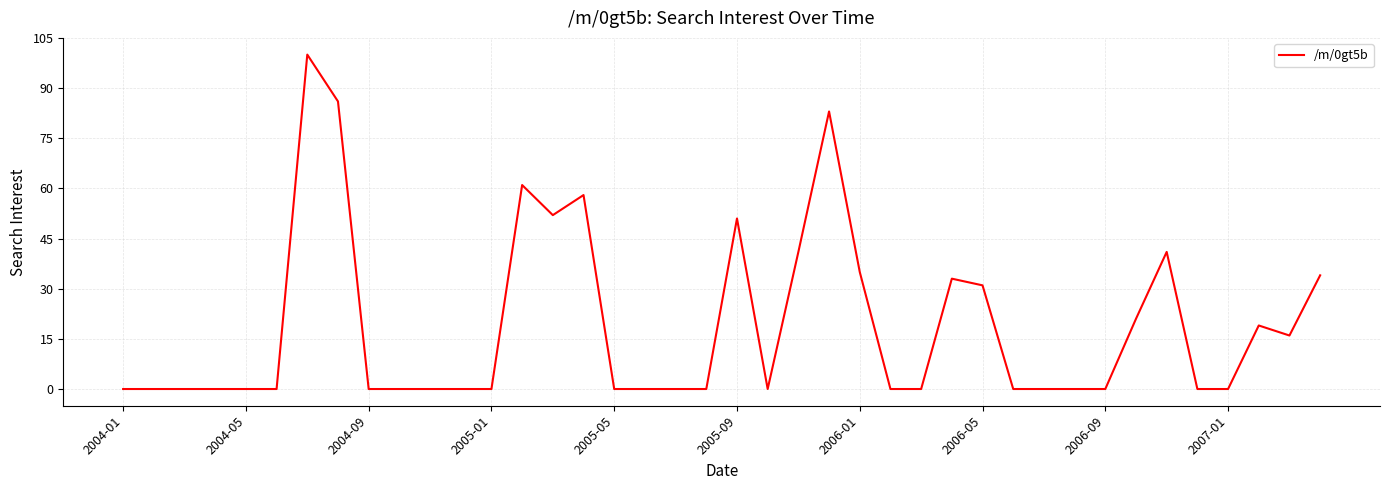

How many lines are shown in the chart?

1